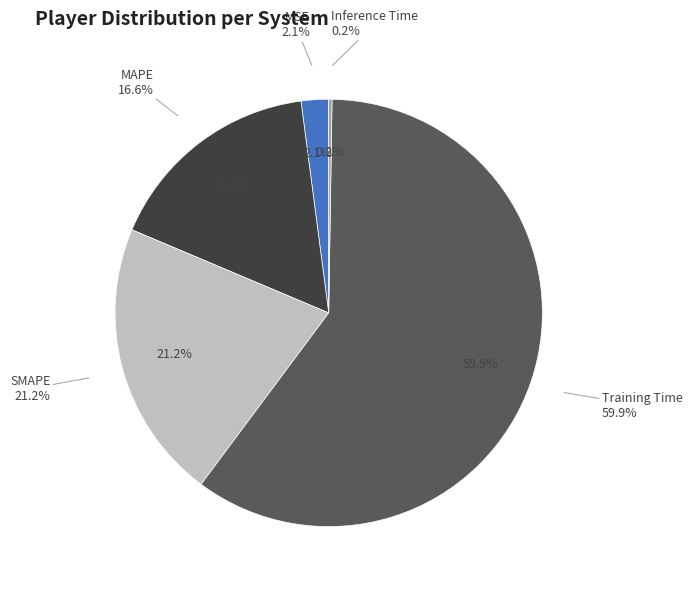

Rank the categories by value from highest to lowest.

Training Time, SMAPE, MAPE, MSE, Inference Time